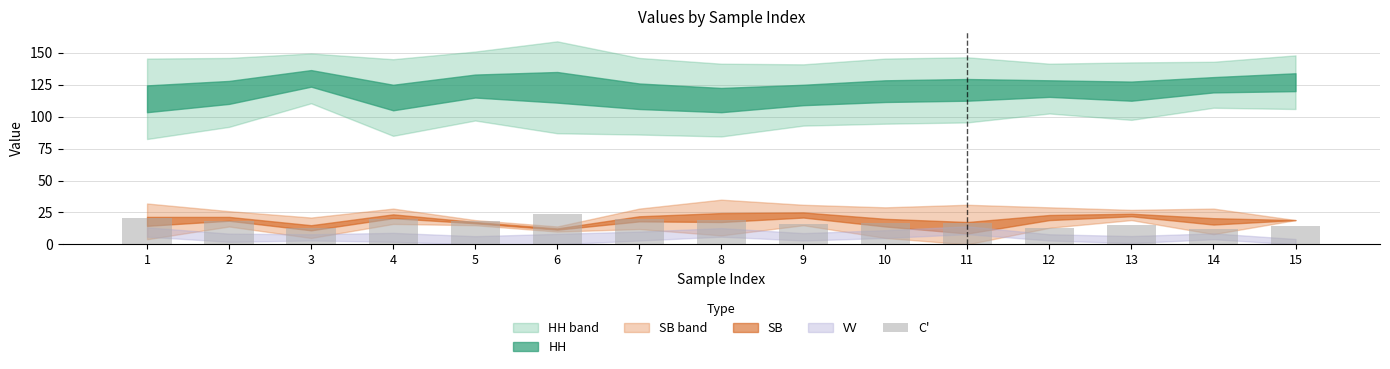

How many bars are there in total?

15